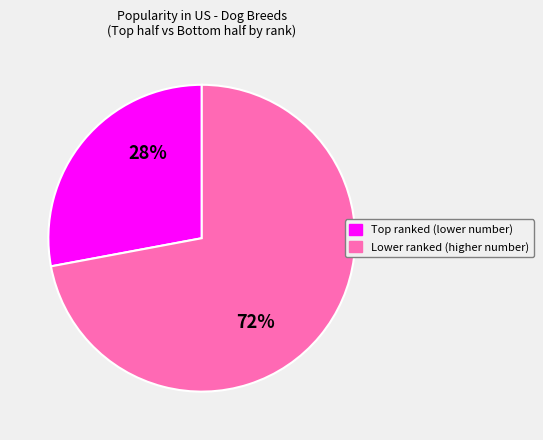

Does any single category account for the majority?

Yes